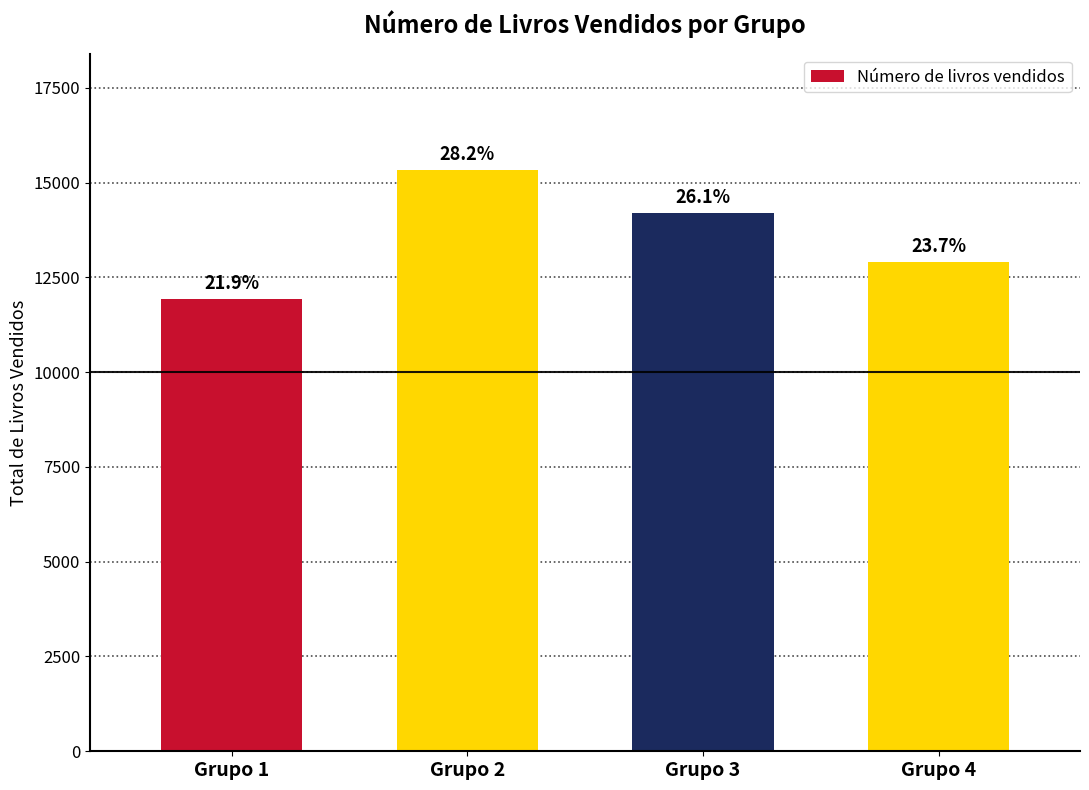

What is the sum of the values at Grupo 1 and Grupo 2?

27264